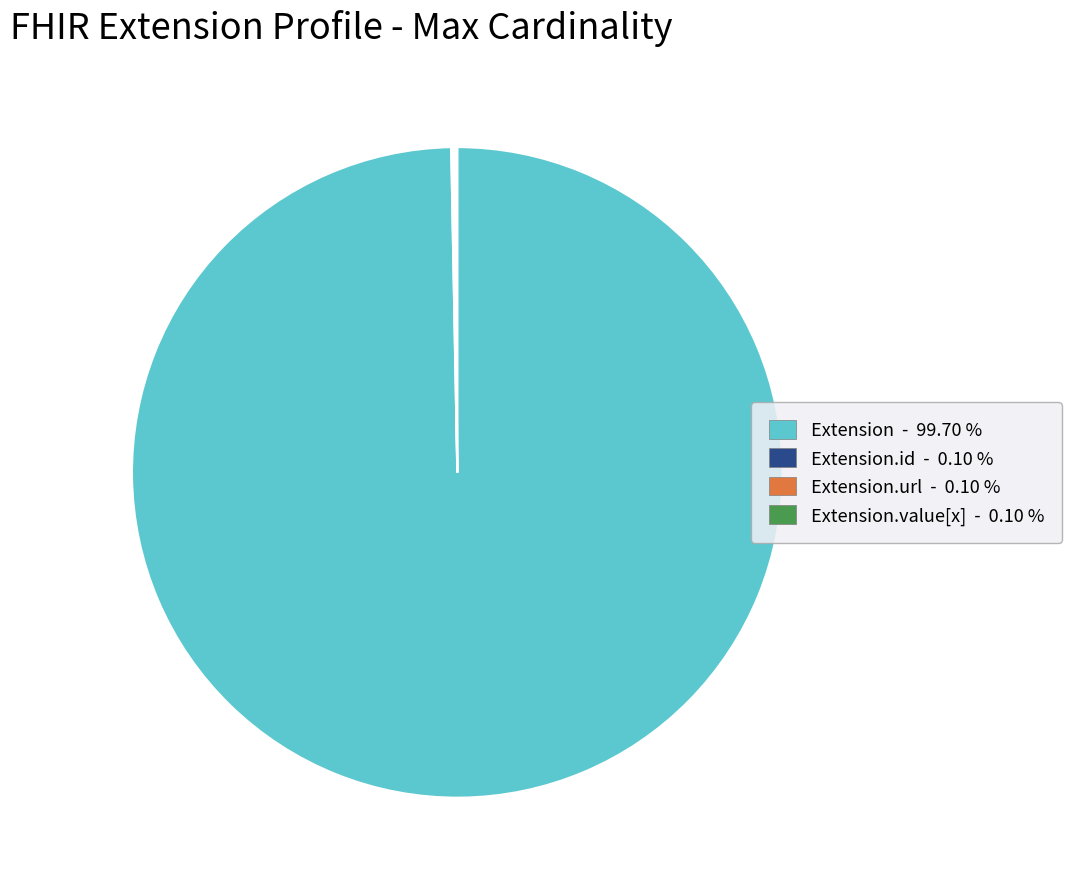

Is there any slice that represents more than half of the pie?

Yes